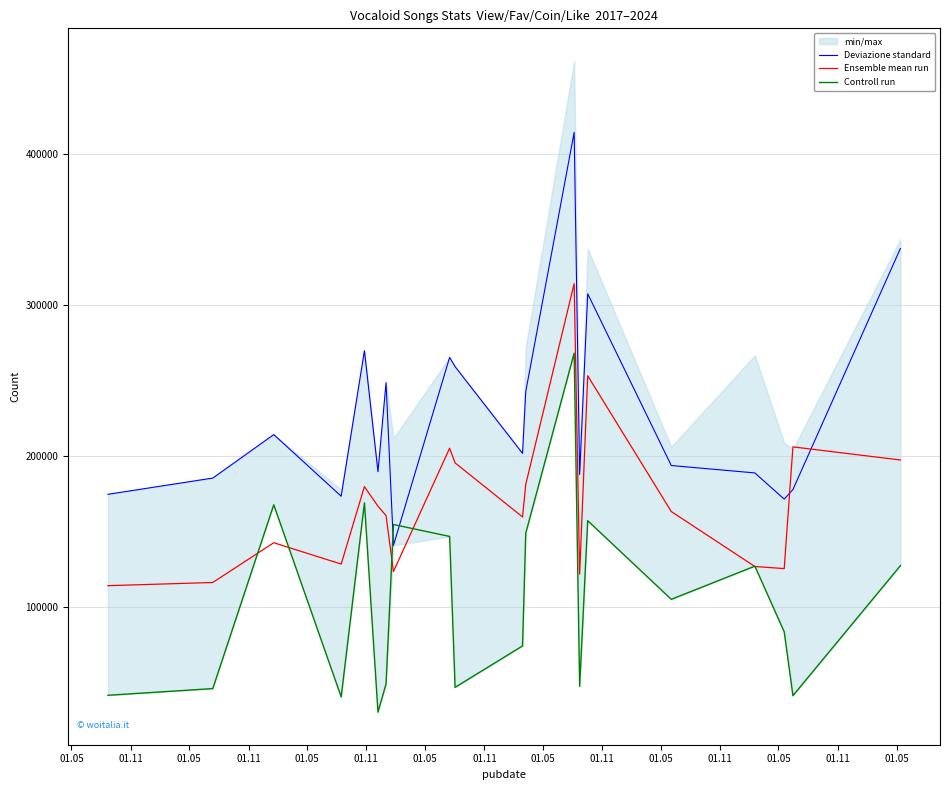

What is the minimum value for Deviazione standard?

140857.0